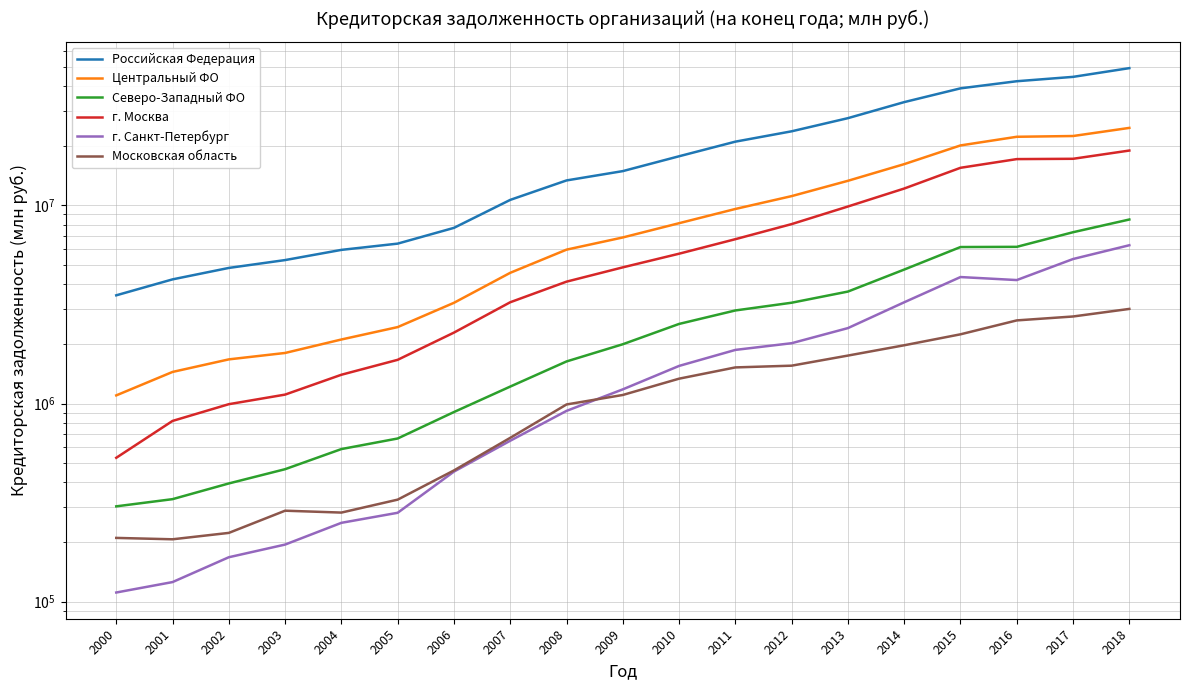

True or false: г. Москва has a value of 5583200 at 2008.

False